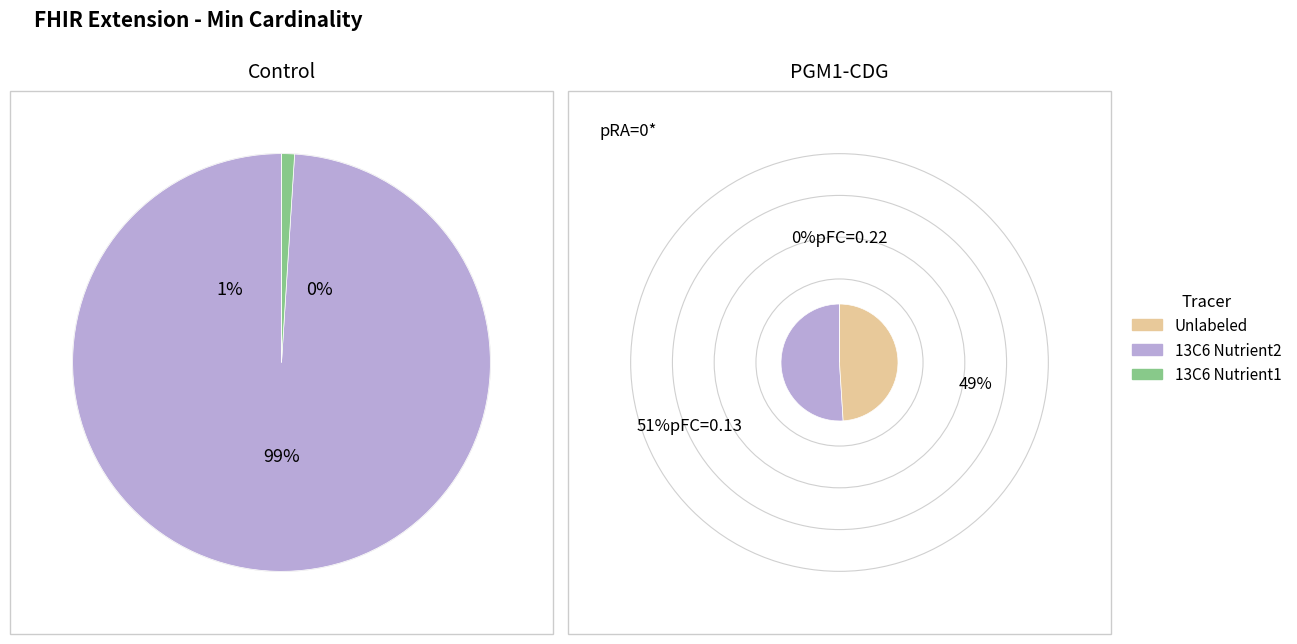

How many segments does this pie chart have?

4